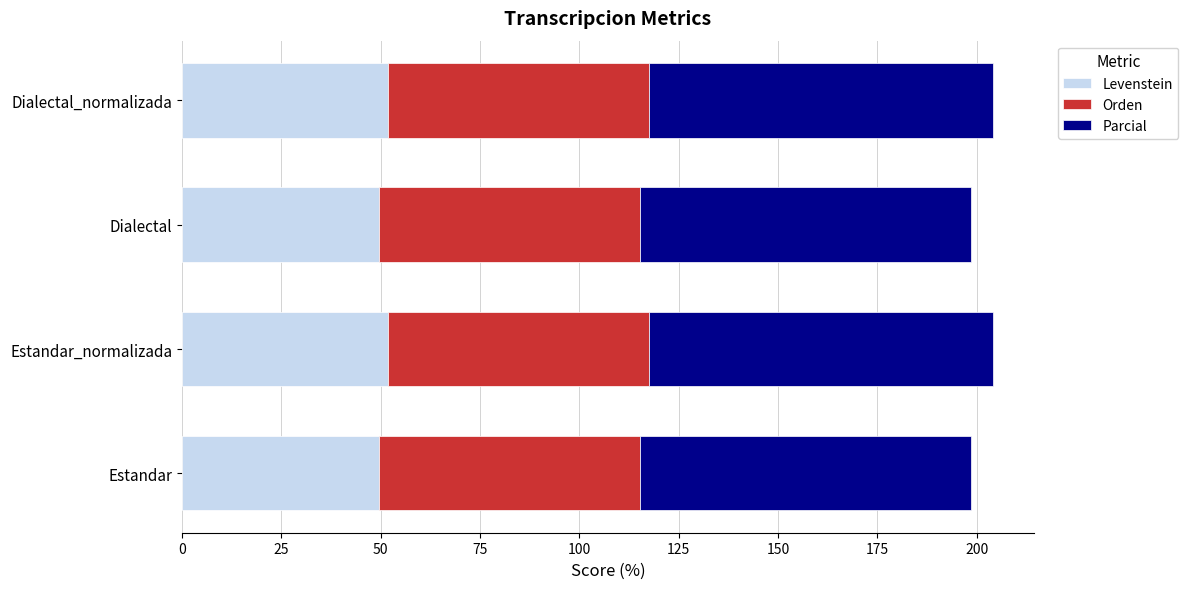

What is the total value across all series at Estandar_normalizada?

204.2